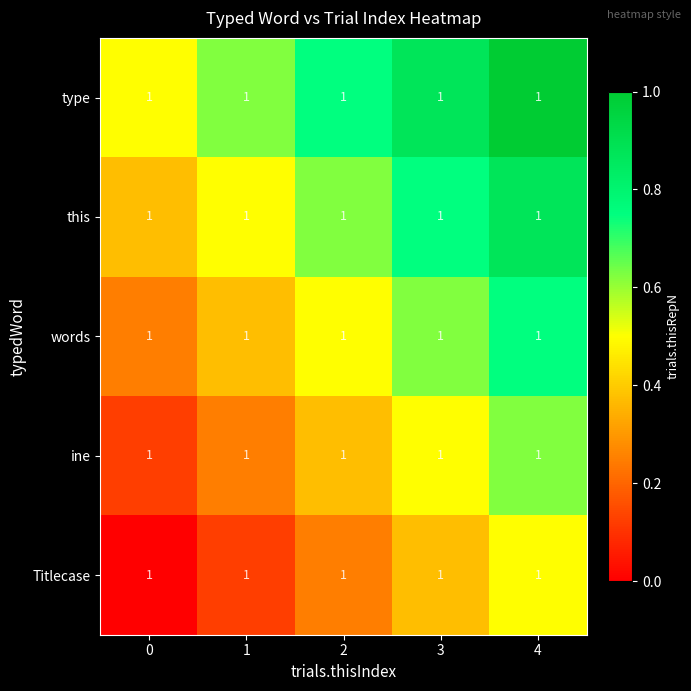

Rank the series at 4 from highest to lowest value.

type, this, words, ine, Titlecase